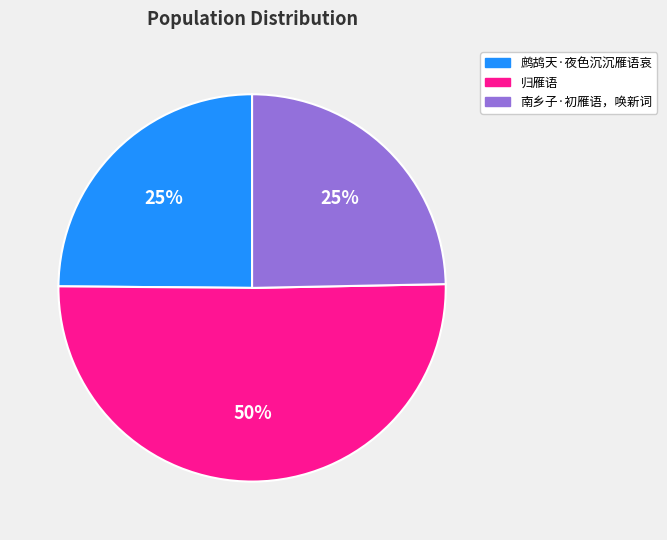

Approximately how many times larger is the value at 鹧鸪天·夜色沉沉雁语哀 compared to 归雁语?

0.5